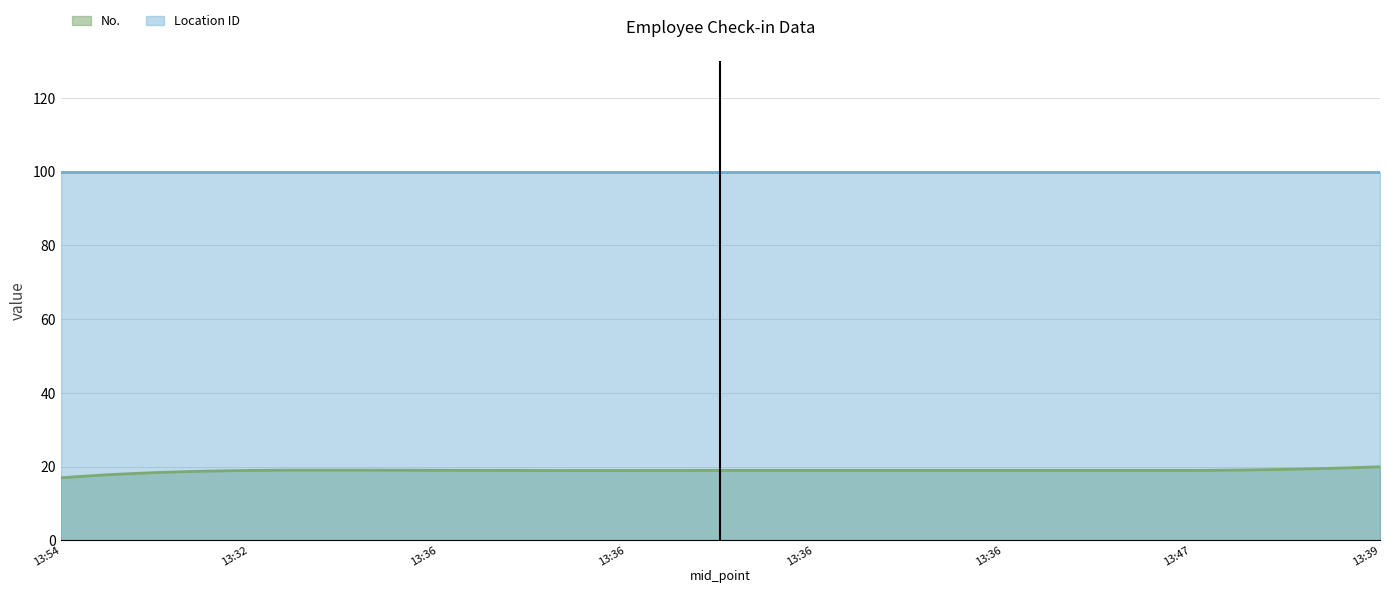

True or false: Location ID and No. cross at least once.

False